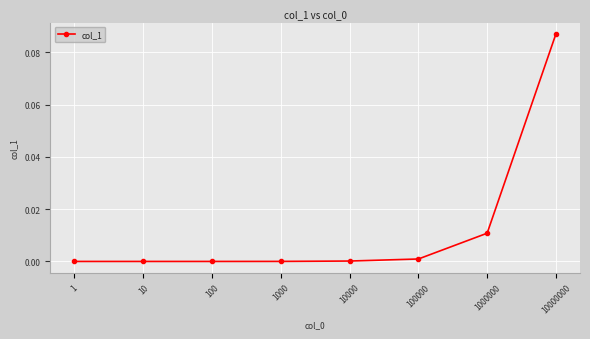

The chart shows a value of 0.0 at 10000. True or false?

True